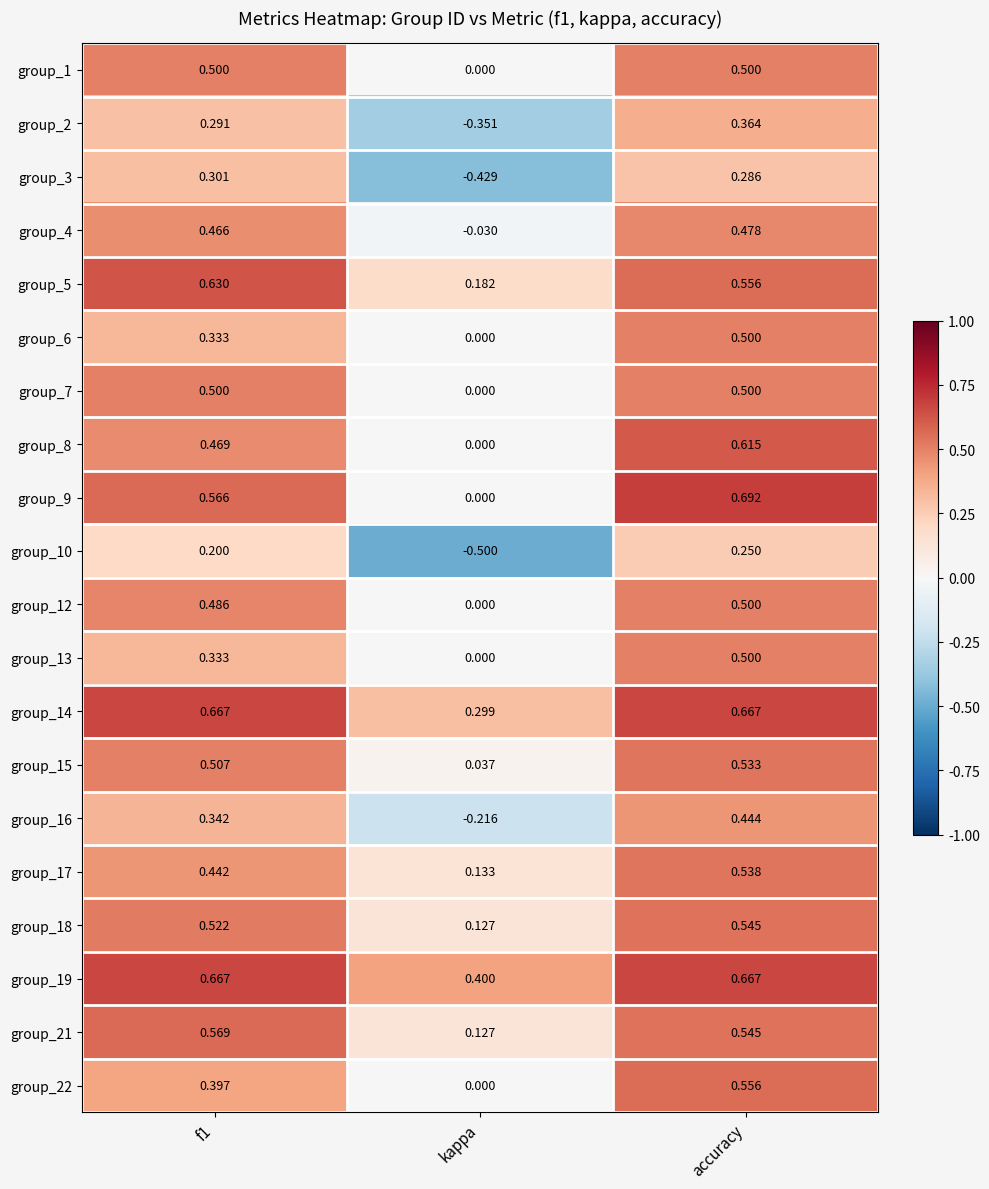

At which category does the chart reach its peak across all series?

accuracy